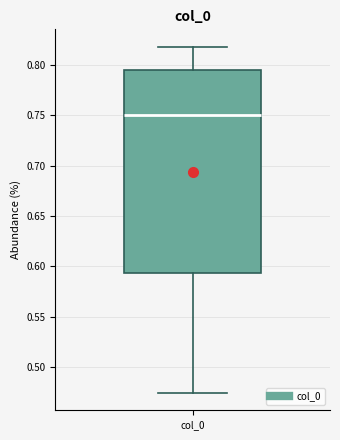

Where does the lower whisker of the box for col_0 end on the y-axis? The values are not printed on the chart, so give them approximately, as read against the axis.

0.475